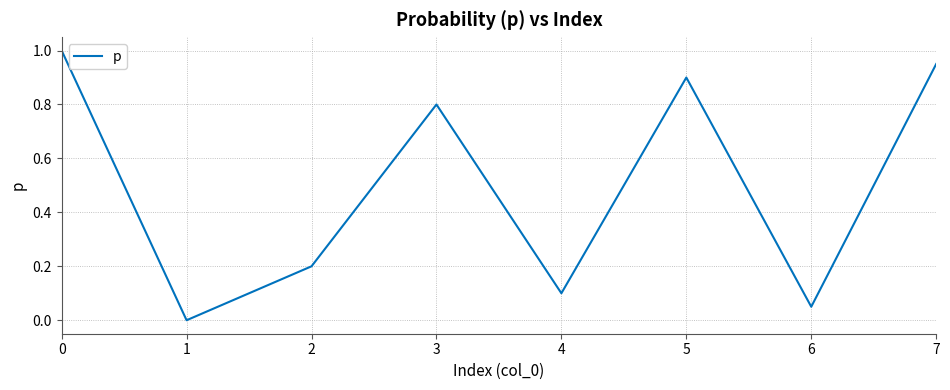

What is the difference between the maximum and minimum values?

1.0